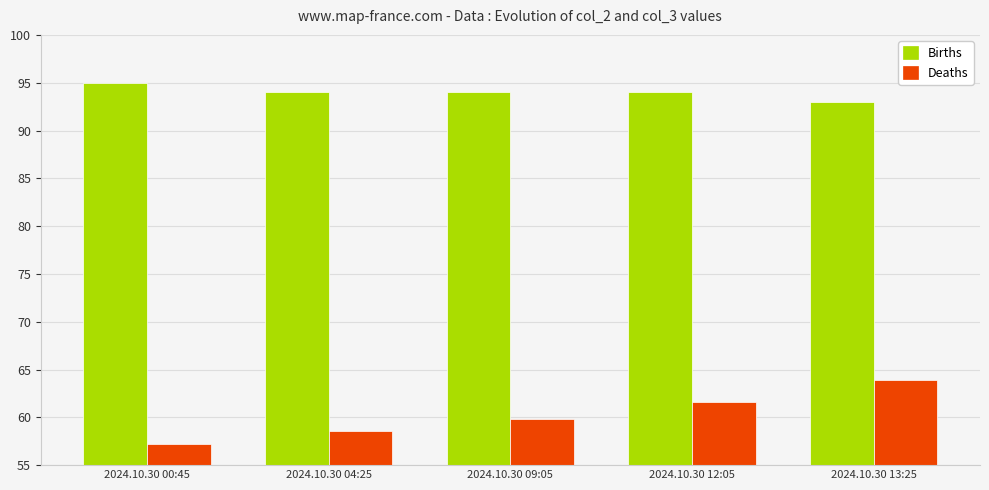

List the series in order of their overall mean, lowest first.

Deaths, Births